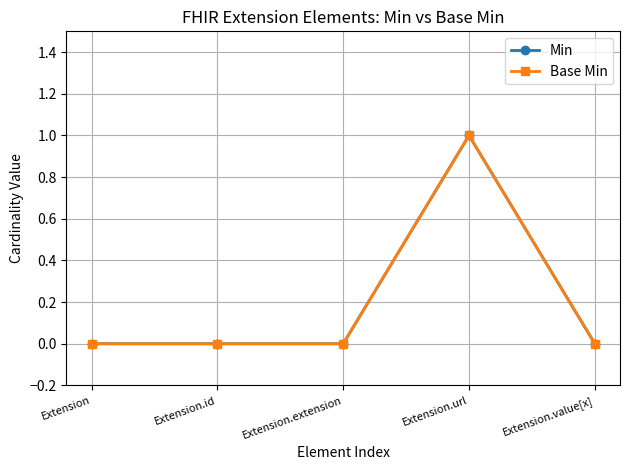

Reading left to right, what are all the values shown in this chart?

Min: Extension=0	Extension.id=0	Extension.extension=0	Extension.url=1	Extension.value[x]=0
Base Min: Extension=0	Extension.id=0	Extension.extension=0	Extension.url=1	Extension.value[x]=0